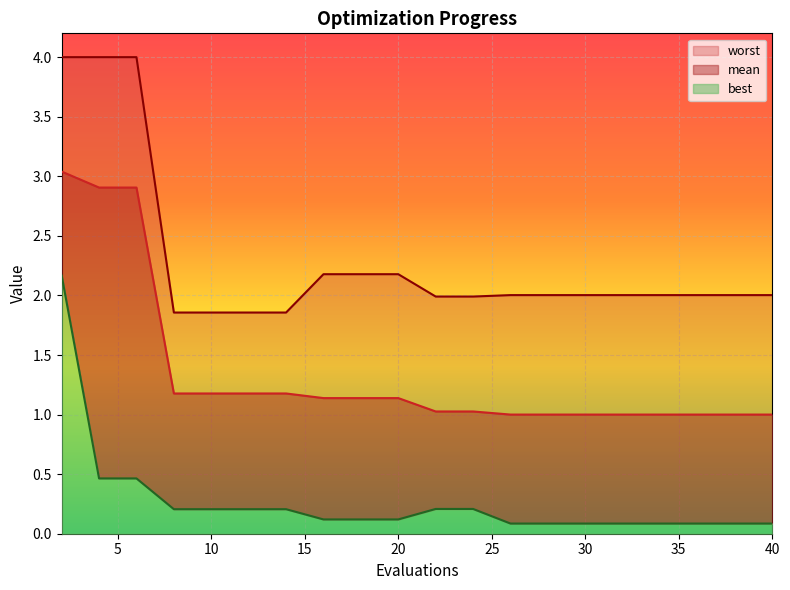

What is the value of the worst point at the 6th from the left?

1.9